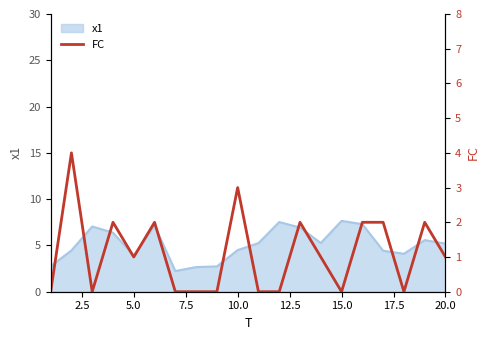

Count the values in the range 0 to 2.

18